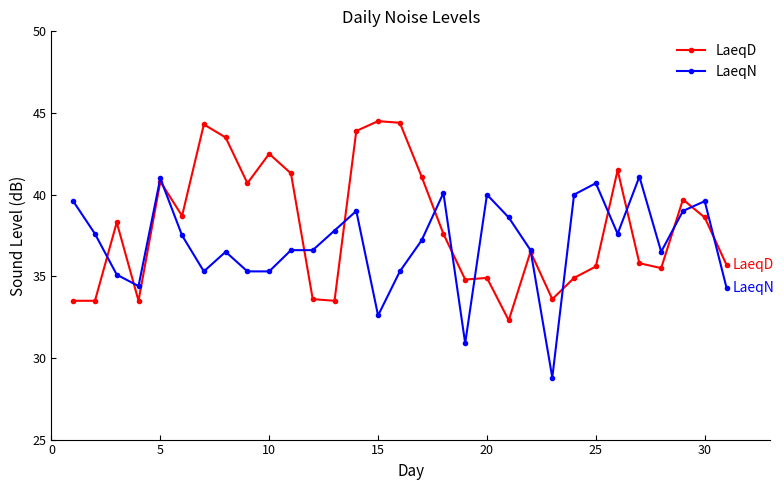

What is the greatest value displayed?

44.5